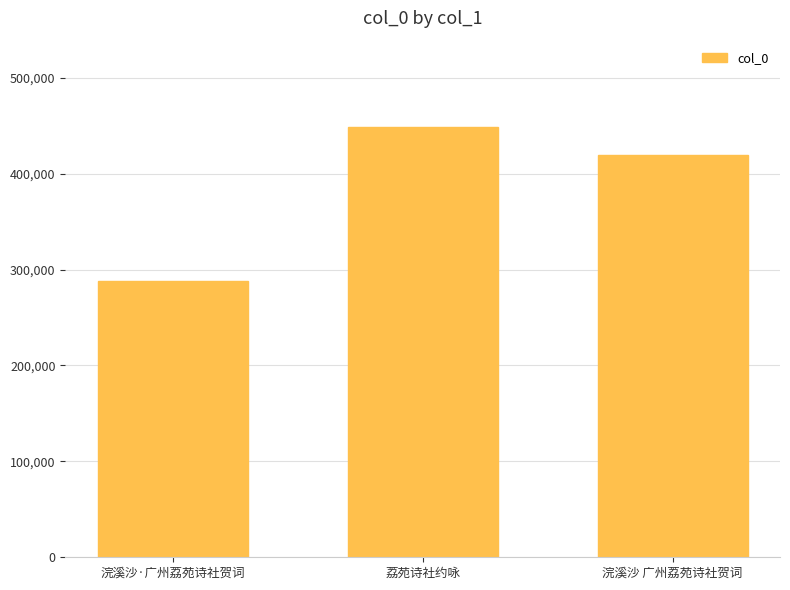

What is the value of the 1st bar from the left?

287612